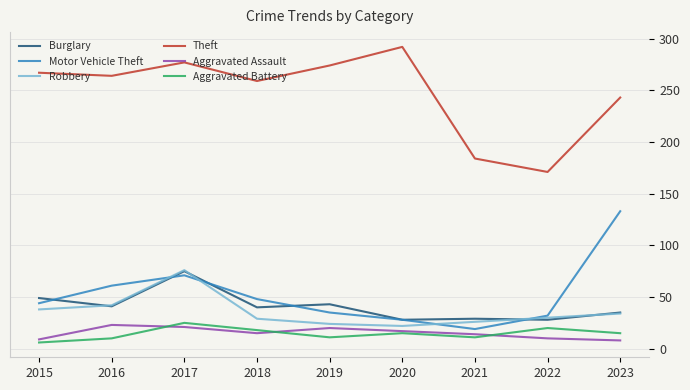

In Robbery, how many points are higher than both neighbors (excluding endpoints)?

1